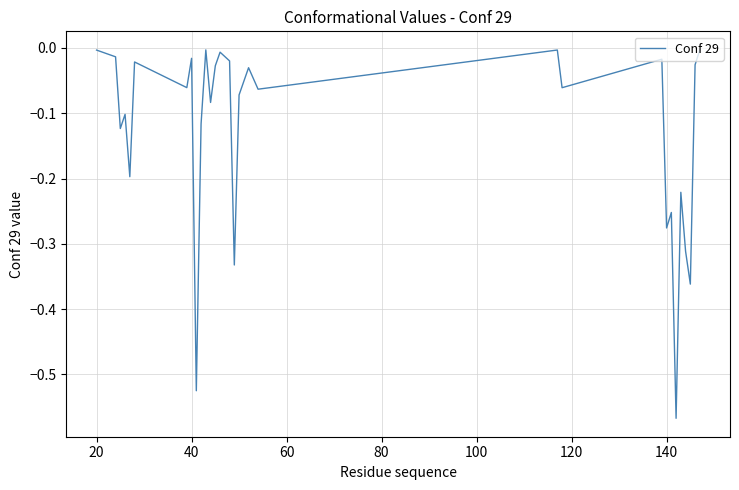

What is the difference between the maximum and minimum values?

0.6